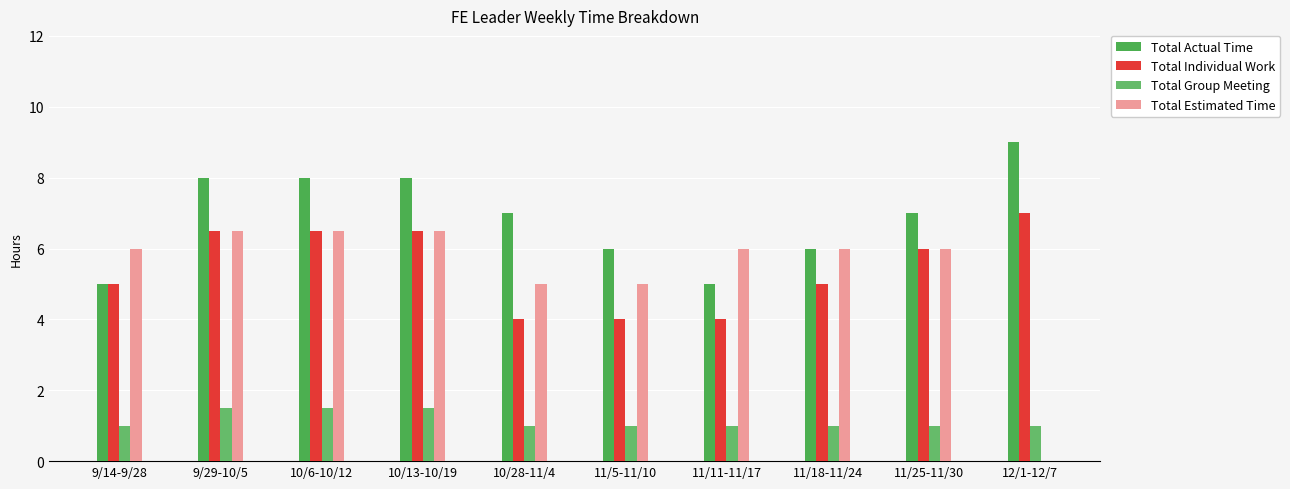

What is the total value across all series at 11/5-11/10?

16.0